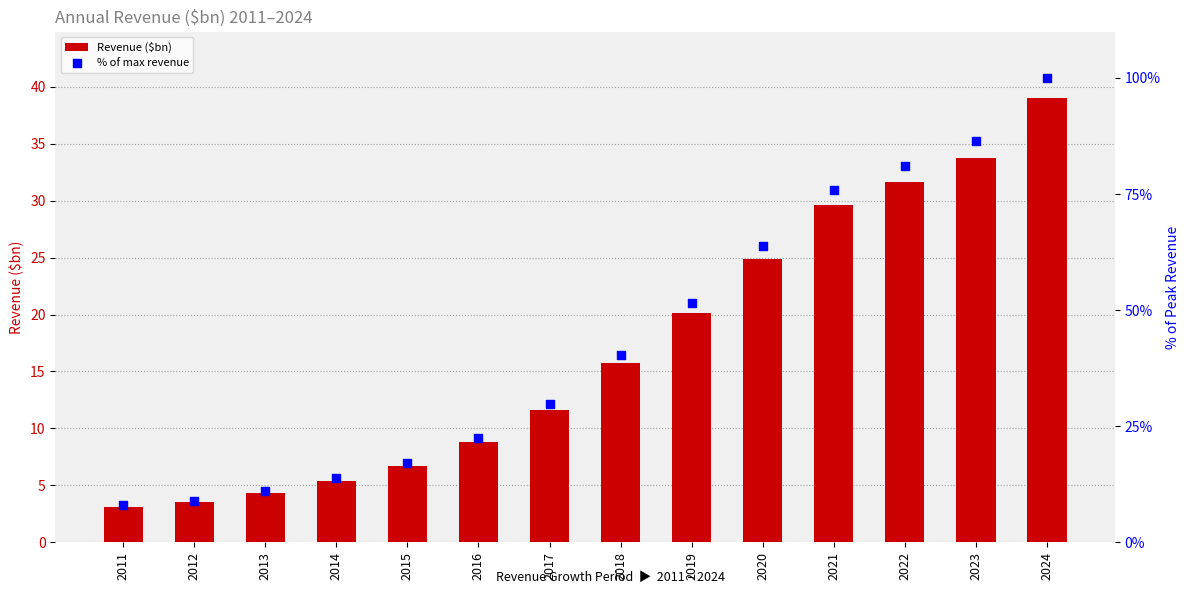

Is the value of % of max revenue at 2018 greater than the value of Revenue ($bn) at 2015?

Yes